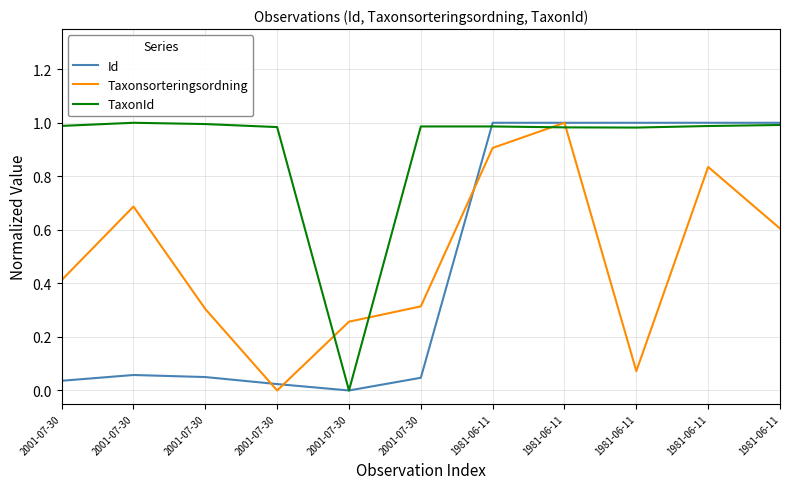

Where is the first local minimum for Id?

2001-07-30